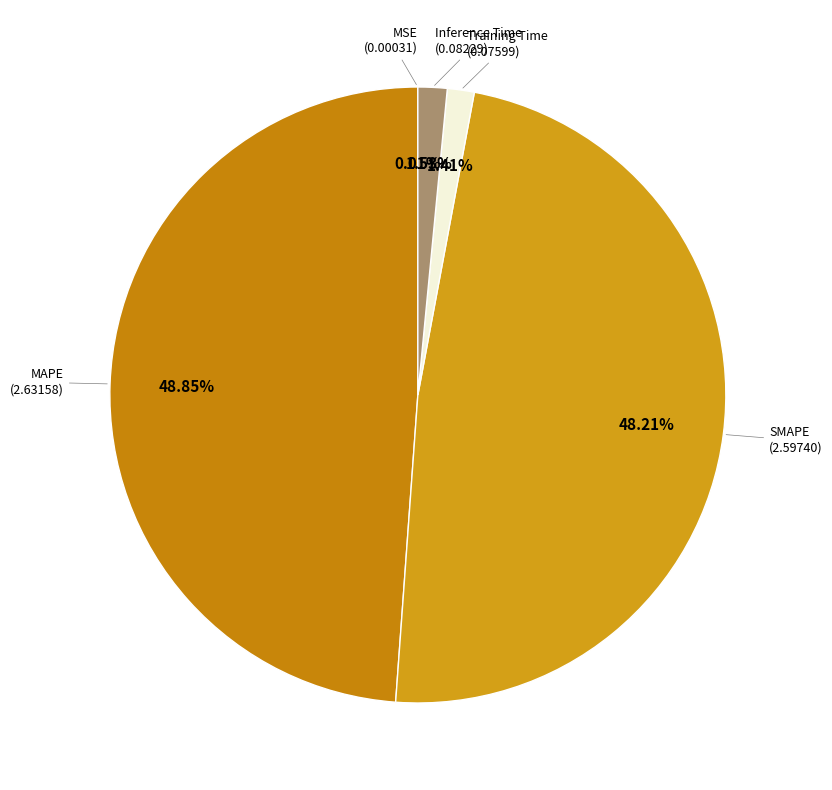

Rank the categories by value from highest to lowest.

MAPE, SMAPE, Inference Time, Training Time, MSE